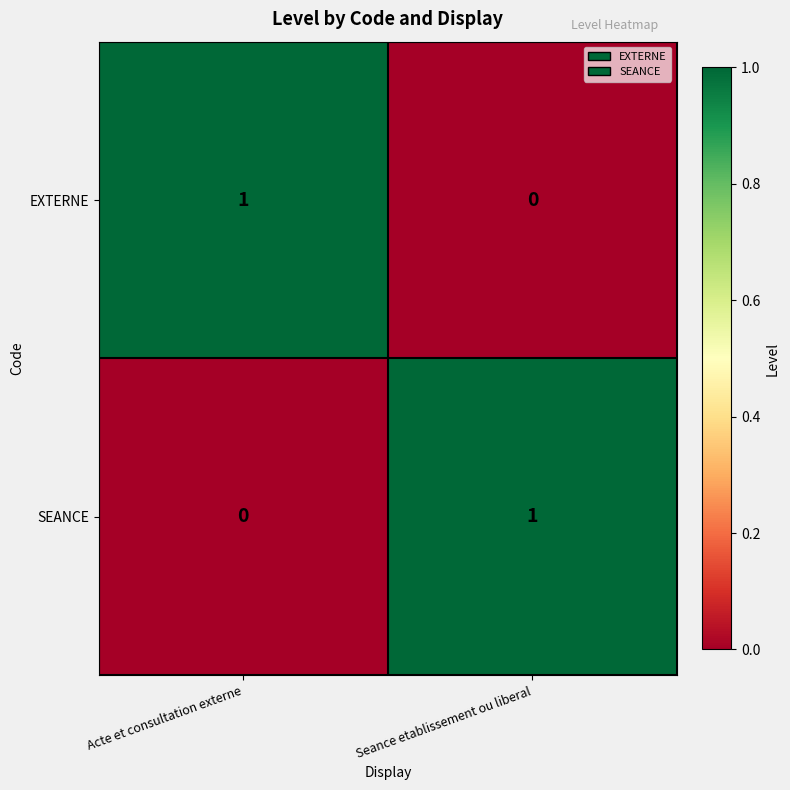

Is the value of SEANCE at Seance etablissement ou liberal greater than the value of EXTERNE at Seance etablissement ou liberal?

Yes